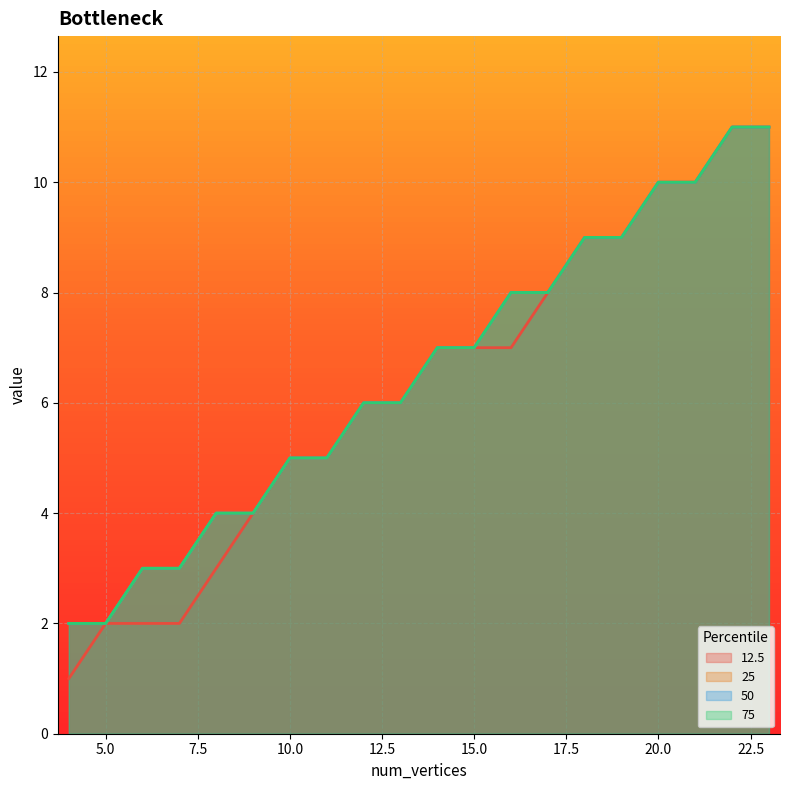

True or false: 75 has more than 0 interior local peaks.

False